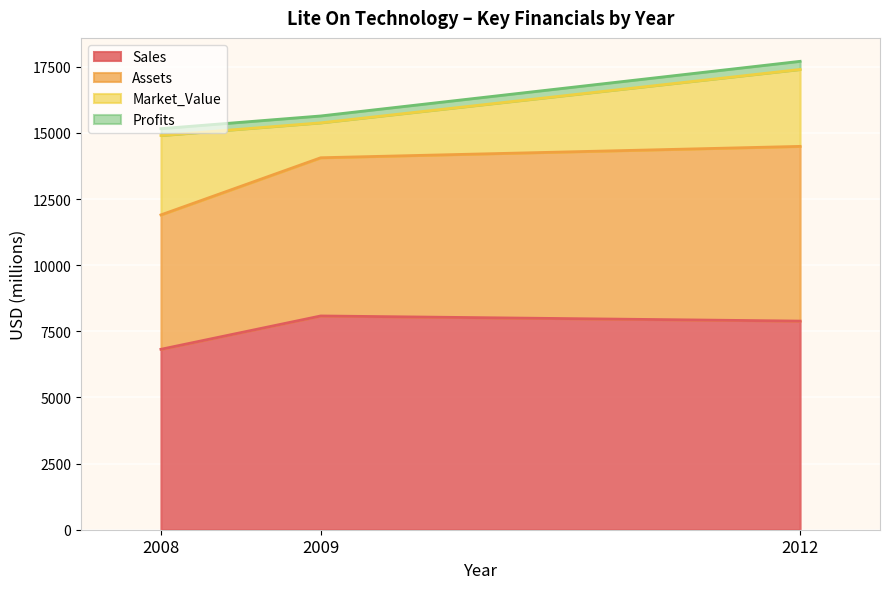

At which category is the sum across all series the highest?

2012